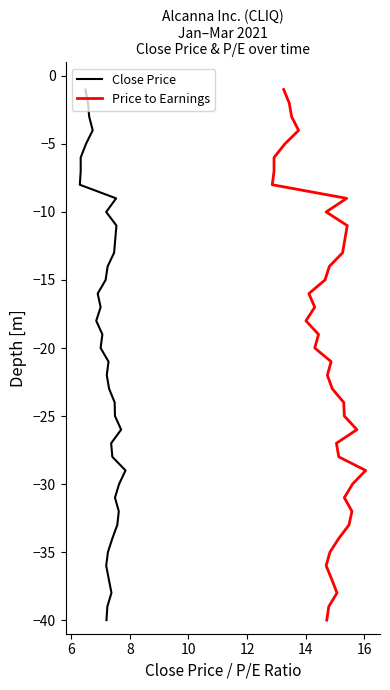

The value of Close Price at 6 is -3. True or false?

False